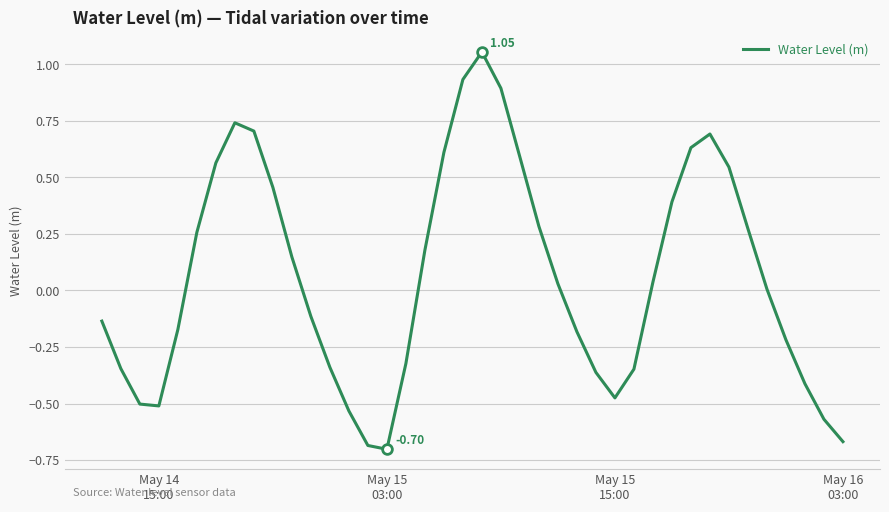

What is the difference between the maximum and minimum values?

1.8